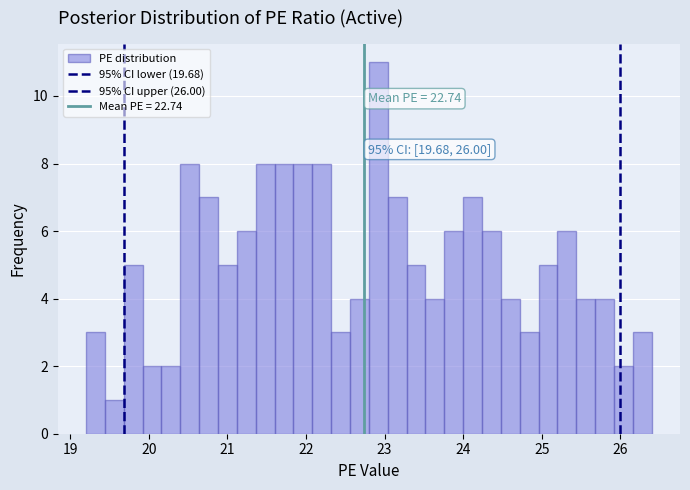

Around what value on the x-axis is the tallest bar? Give the approximate position of its centre, as read against the axis.

22.9